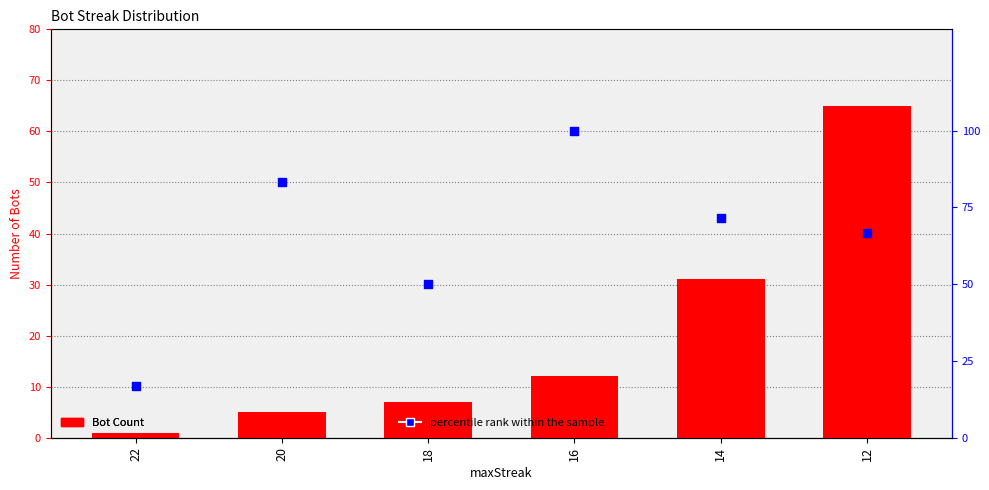

At which category is the sum across all series the highest?

12